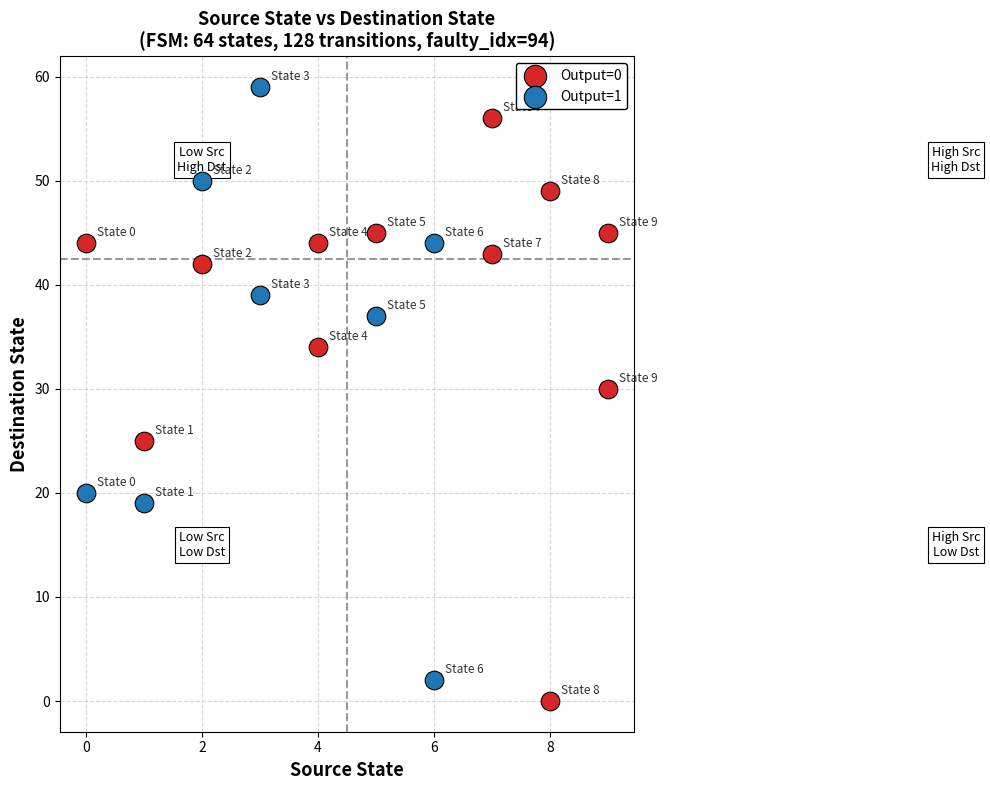

Which series contains the lowest Y value?

Output=0